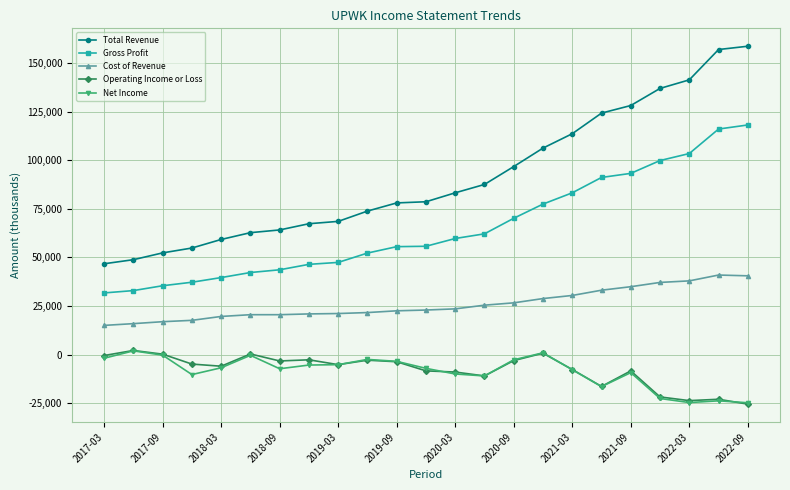

True or false: Net Income and Gross Profit intersect in this chart.

False